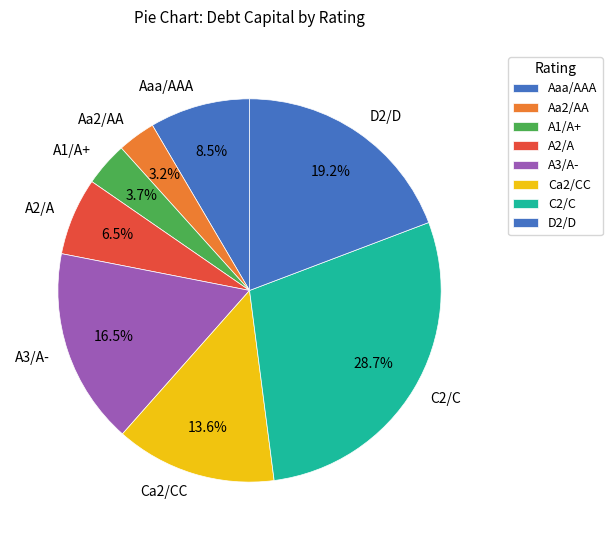

Does Ca2/CC represent more than half of the total?

No